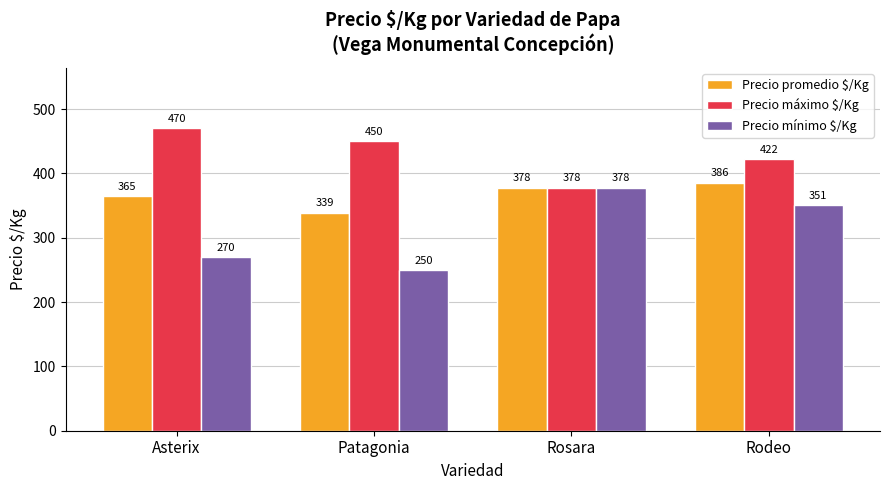

Which series changed the most between Patagonia and Rodeo?

Precio mínimo $/Kg